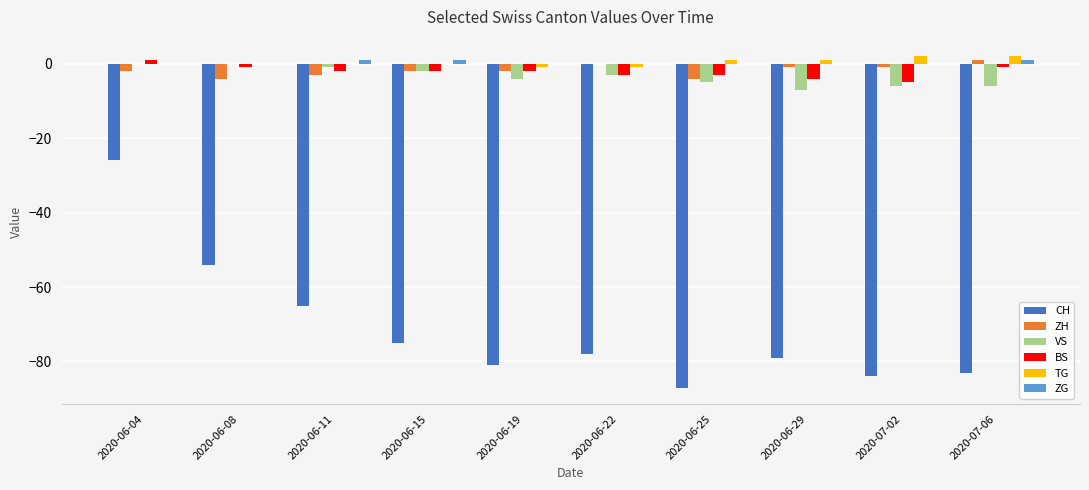

Reading left to right, transcribe all the data shown in this chart.

CH: 2020-06-04=-26	2020-06-08=-54	2020-06-11=-65	2020-06-15=-75	2020-06-19=-81	2020-06-22=-78	2020-06-25=-87	2020-06-29=-79	2020-07-02=-84	2020-07-06=-83
ZH: 2020-06-04=-2	2020-06-08=-4	2020-06-11=-3	2020-06-15=-2	2020-06-19=-2	2020-06-22=0	2020-06-25=-4	2020-06-29=-1	2020-07-02=-1	2020-07-06=1
VS: 2020-06-04=0	2020-06-08=0	2020-06-11=-1	2020-06-15=-2	2020-06-19=-4	2020-06-22=-3	2020-06-25=-5	2020-06-29=-7	2020-07-02=-6	2020-07-06=-6
BS: 2020-06-04=1	2020-06-08=-1	2020-06-11=-2	2020-06-15=-2	2020-06-19=-2	2020-06-22=-3	2020-06-25=-3	2020-06-29=-4	2020-07-02=-5	2020-07-06=-1
TG: 2020-06-04=0	2020-06-08=0	2020-06-11=0	2020-06-15=0	2020-06-19=-1	2020-06-22=-1	2020-06-25=1	2020-06-29=1	2020-07-02=2	2020-07-06=2
ZG: 2020-06-04=0	2020-06-08=0	2020-06-11=1	2020-06-15=1	2020-06-19=0	2020-06-22=0	2020-06-25=0	2020-06-29=0	2020-07-02=0	2020-07-06=1